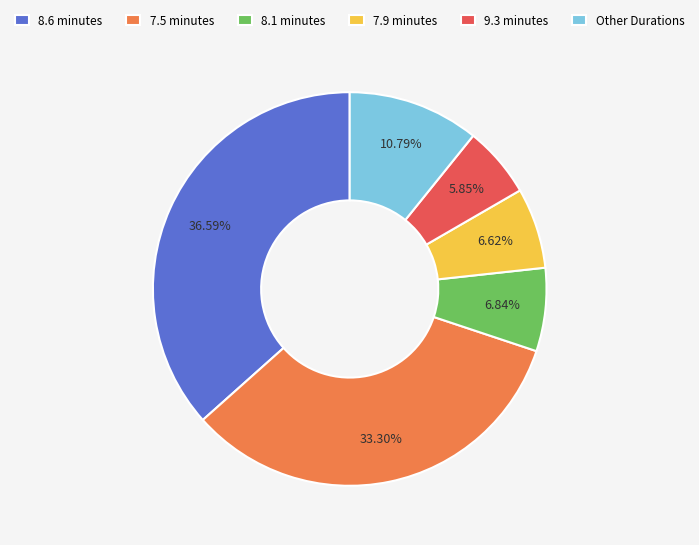

Is there a majority slice in this chart?

No